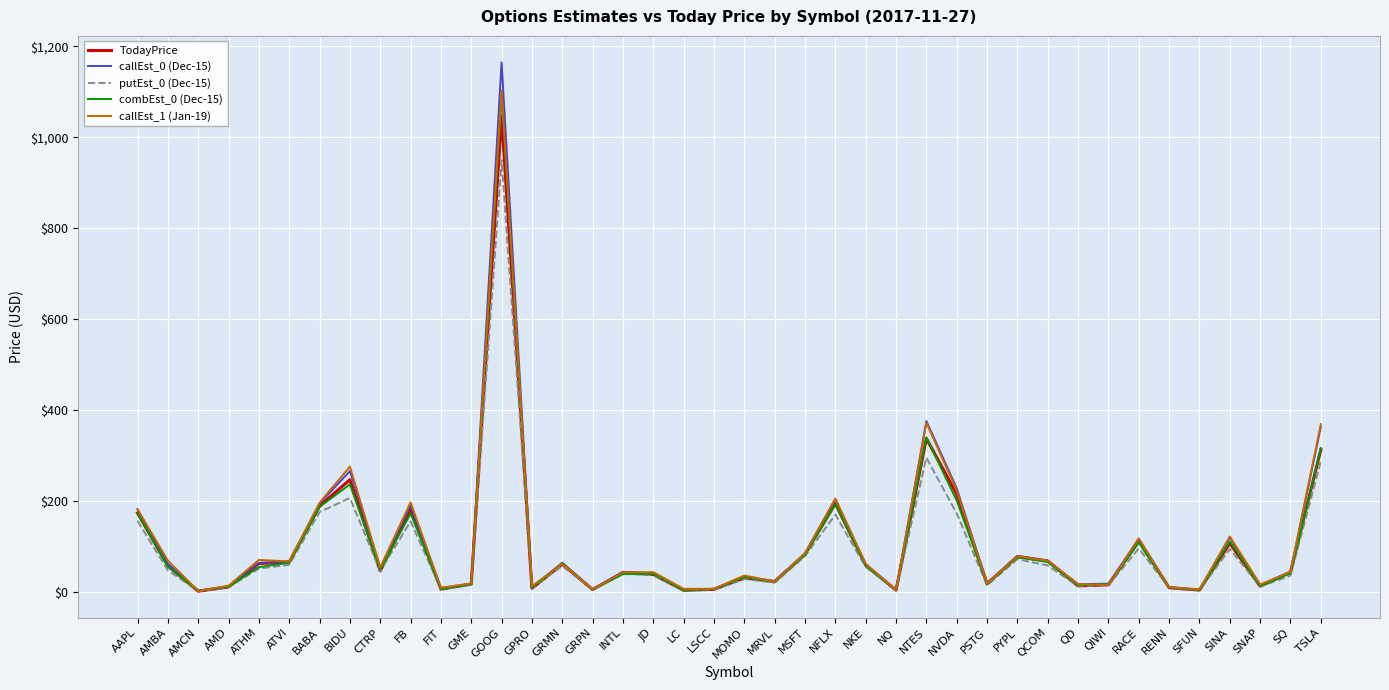

How many lines are shown in the chart?

5